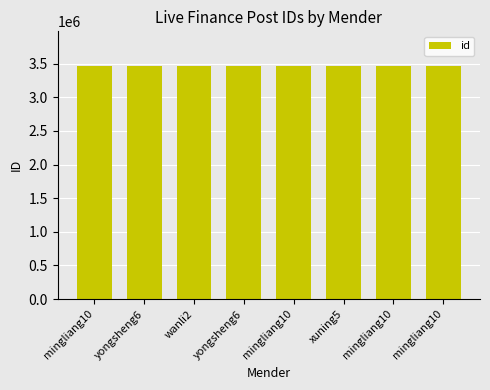

How many bars are there in total?

8